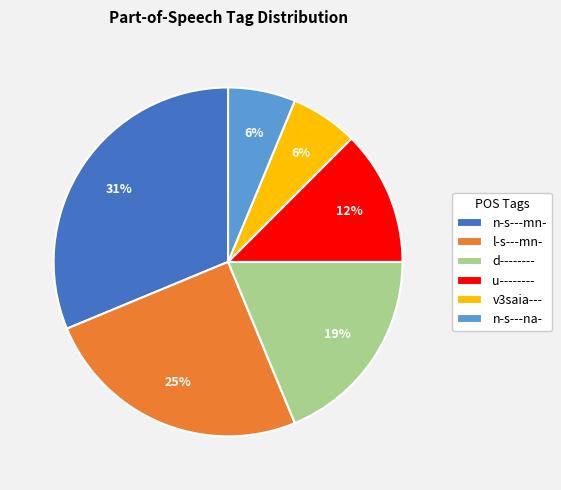

The d-------- slice represents 19% of the pie. True or false?

True